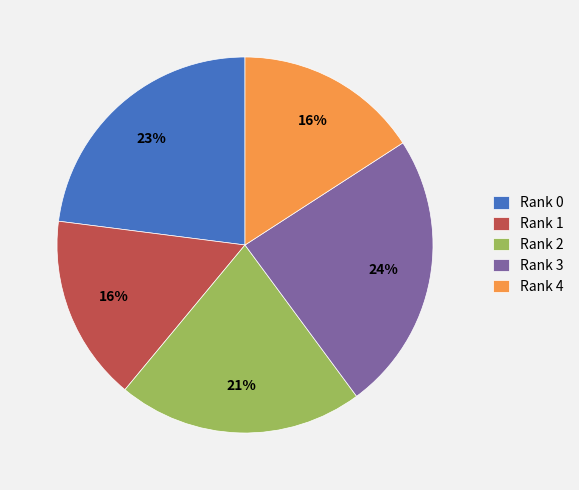

Which category has the biggest portion of the pie?

Rank 3